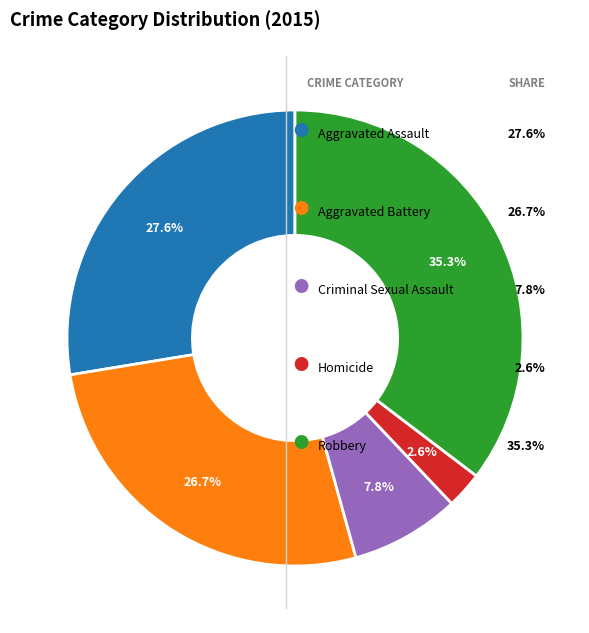

Is there any slice that represents more than half of the pie?

No